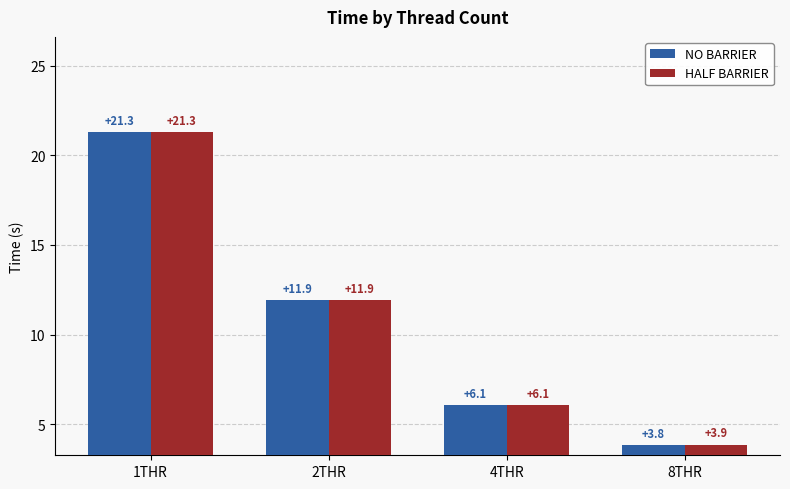

Reading left to right, extract all data points from this chart.

NO BARRIER: 1THR=21.3	2THR=11.9	4THR=6.1	8THR=3.8
HALF BARRIER: 1THR=21.3	2THR=11.9	4THR=6.1	8THR=3.9